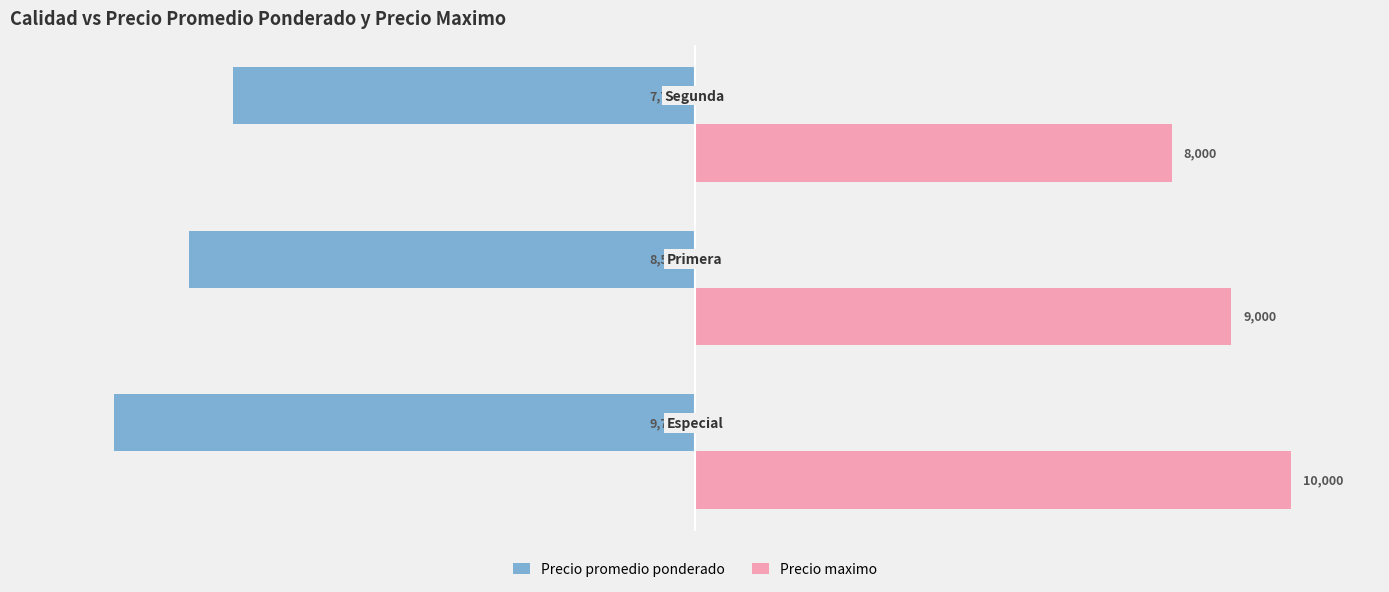

What is the sum of all Precio maximo values?

27000